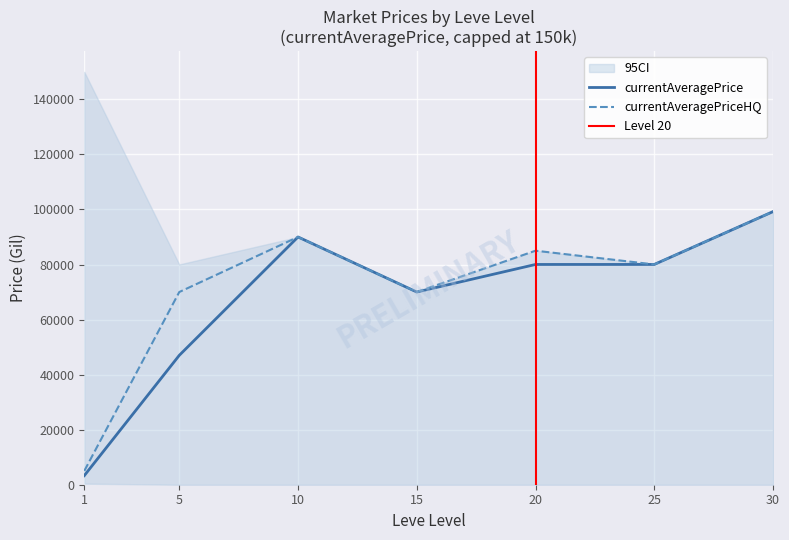

The value of currentAveragePrice at 30 is 99220.0. True or false?

True